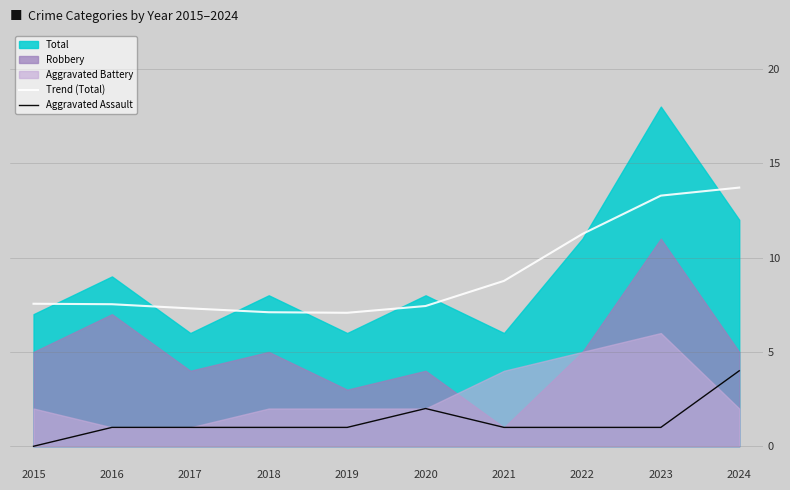

Which category has the highest value in the Aggravated Assault series?

2024